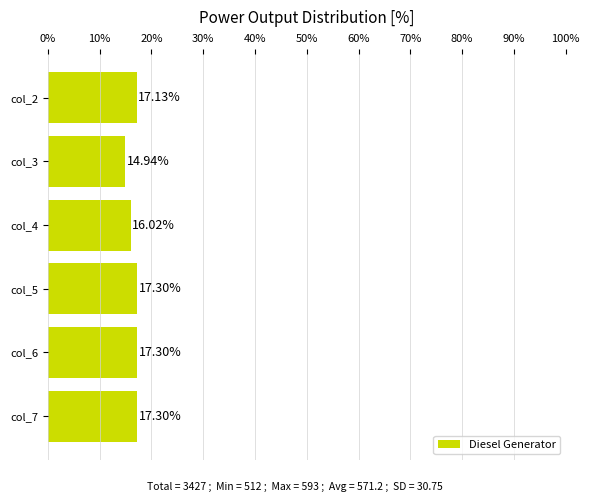

What is the average value?

16.7